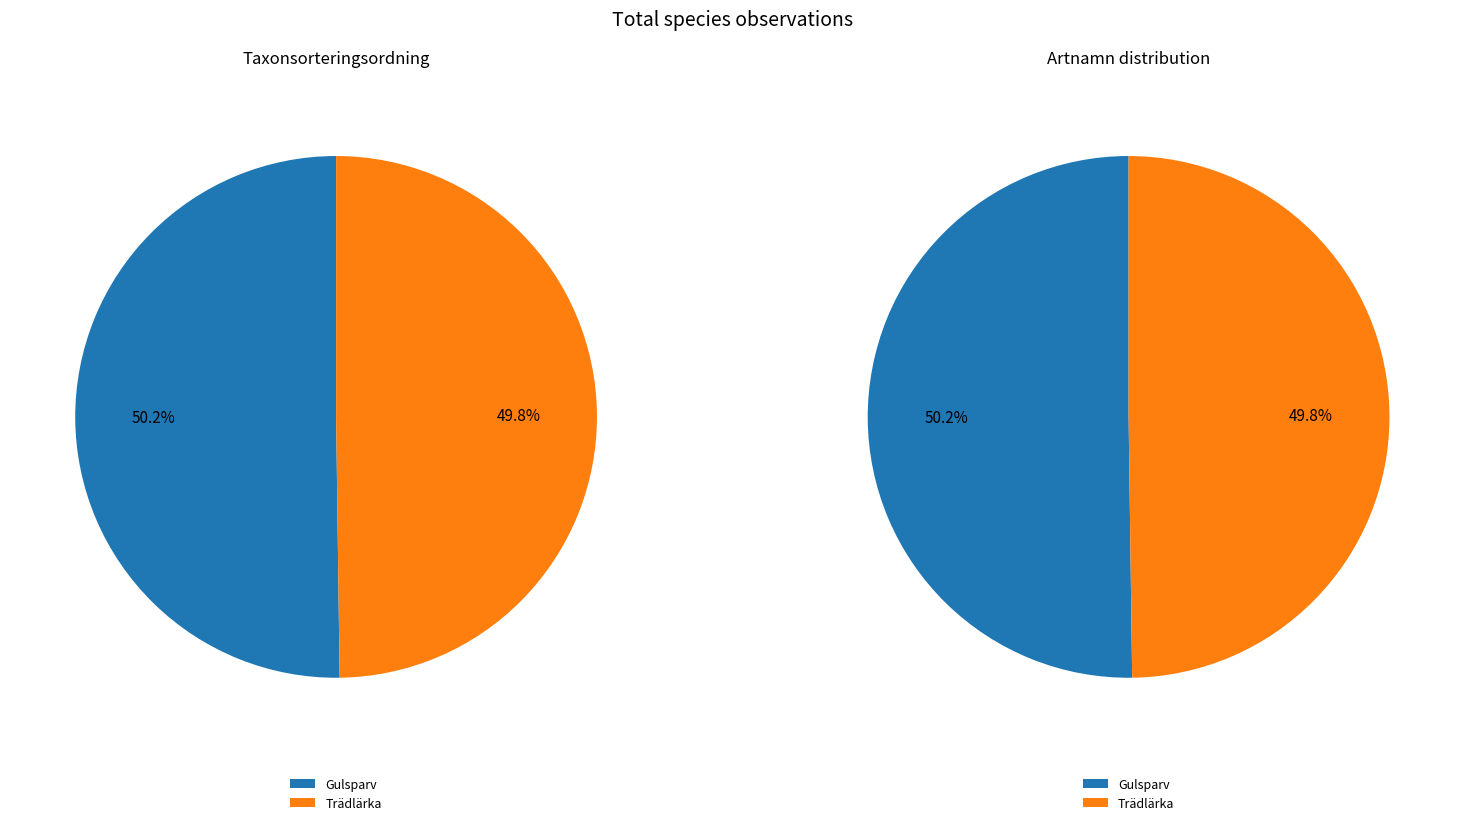

Approximately how many times larger is the value at Gulsparv compared to Trädlärka?

1.0